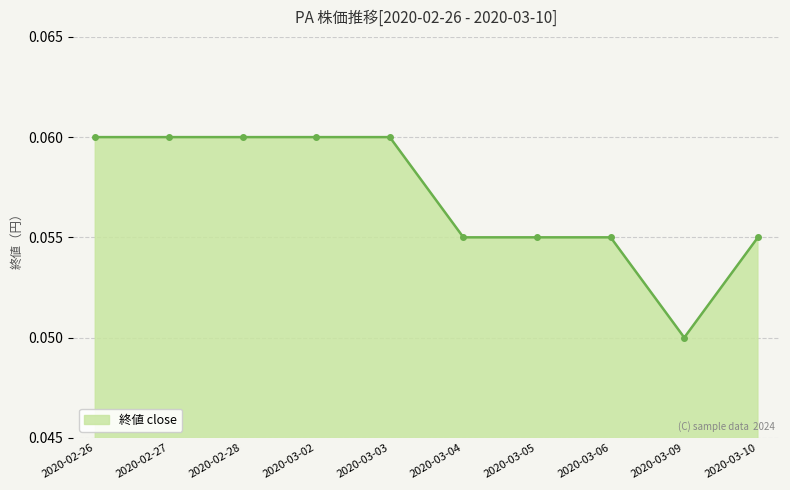

What is the sum of all values?

0.6